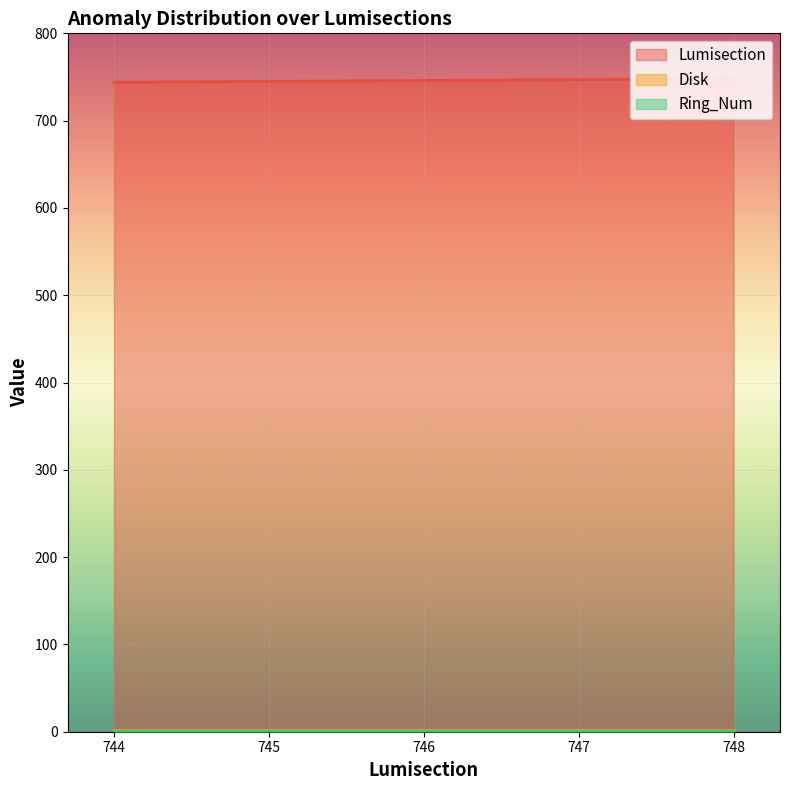

Which series has the largest range (max minus min)?

Lumisection